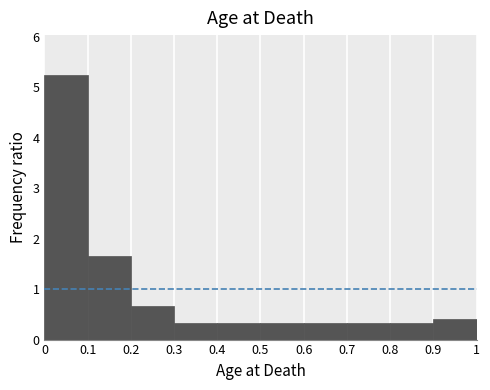

How tall is the bar that spans 0.2 to 0.3 on the x-axis? The values are not printed on the chart, so give them approximately, as read against the axis.

0.7